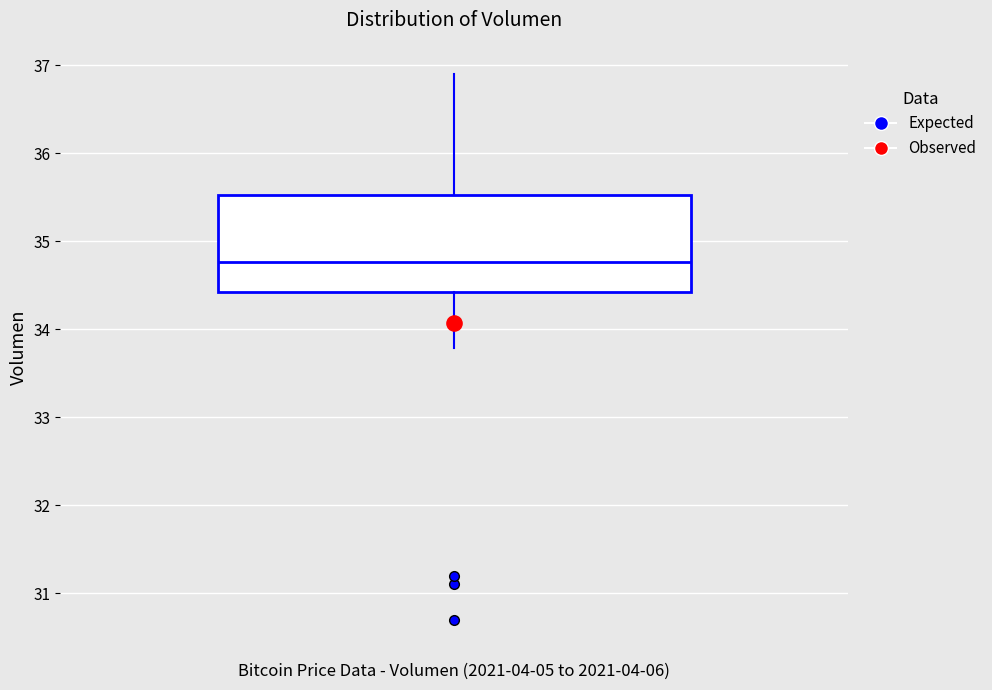

Where does the lower whisker of the box end on the y-axis? The values are not printed on the chart, so give them approximately, as read against the axis.

33.8